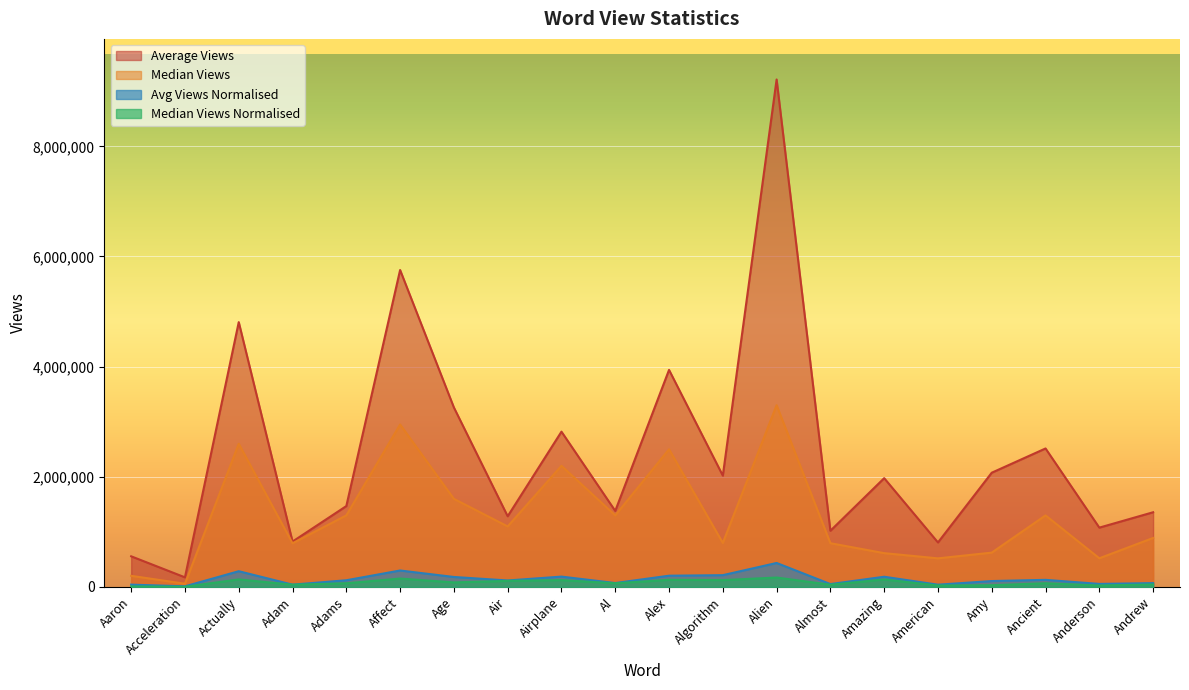

Rank the categories by AverageViews value from lowest to highest.

Acceleration, Aaron, American, Adam, Almost, Anderson, Air, Andrew, Al, Adams, Amazing, Algorithm, Amy, Ancient, Airplane, Age, Alex, Actually, Affect, Alien